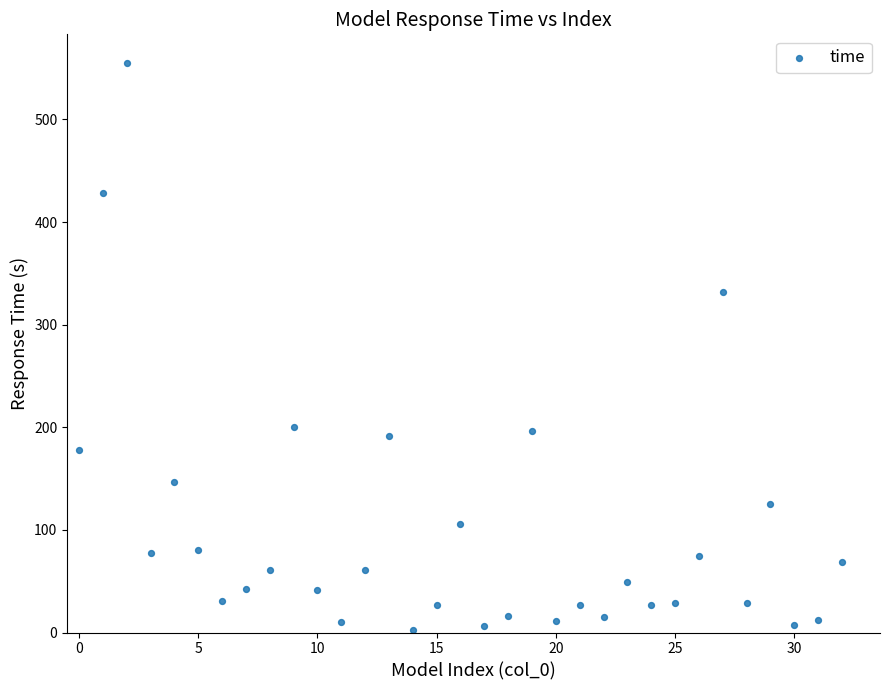

What is the range of Y values (max minus min)?

553.1